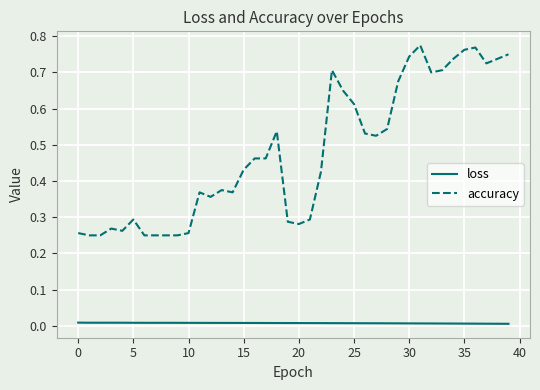

True or false: loss and accuracy cross at least once.

False